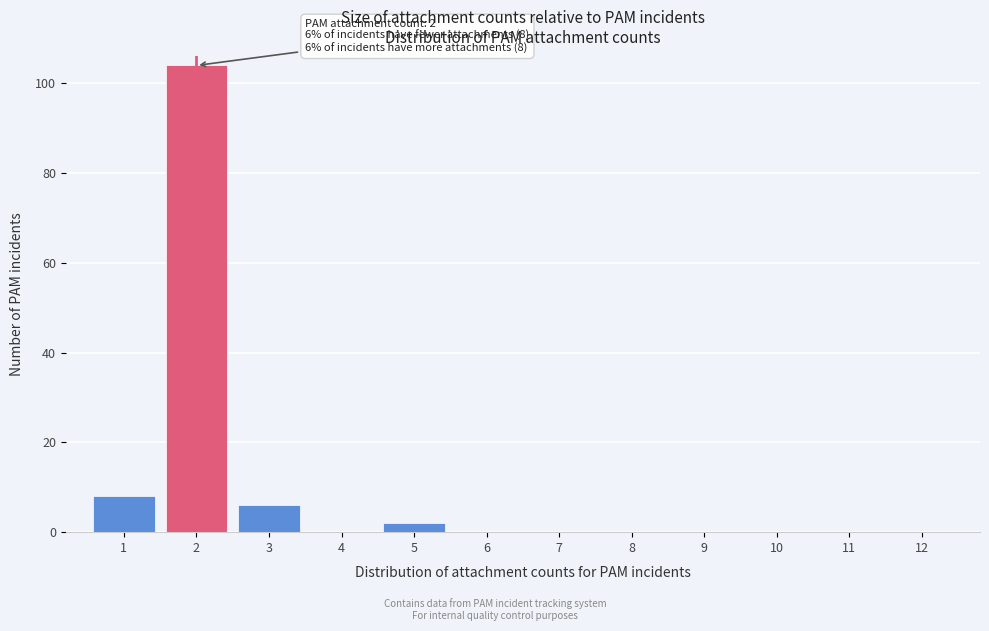

Over which range of the x-axis is the bar tallest?

1.5 to 2.5